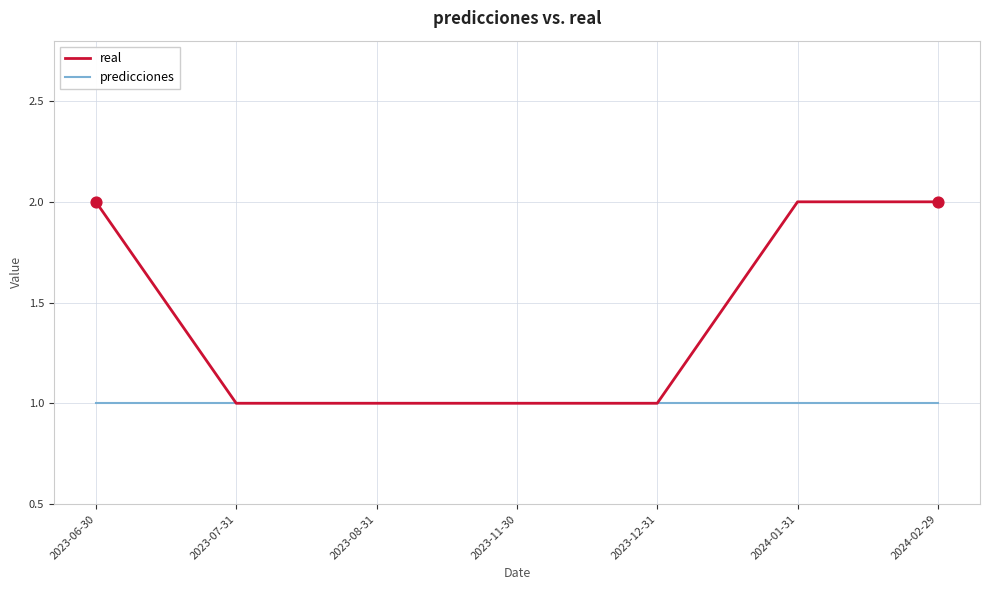

What is the total value across all series at 2023-06-30?

3